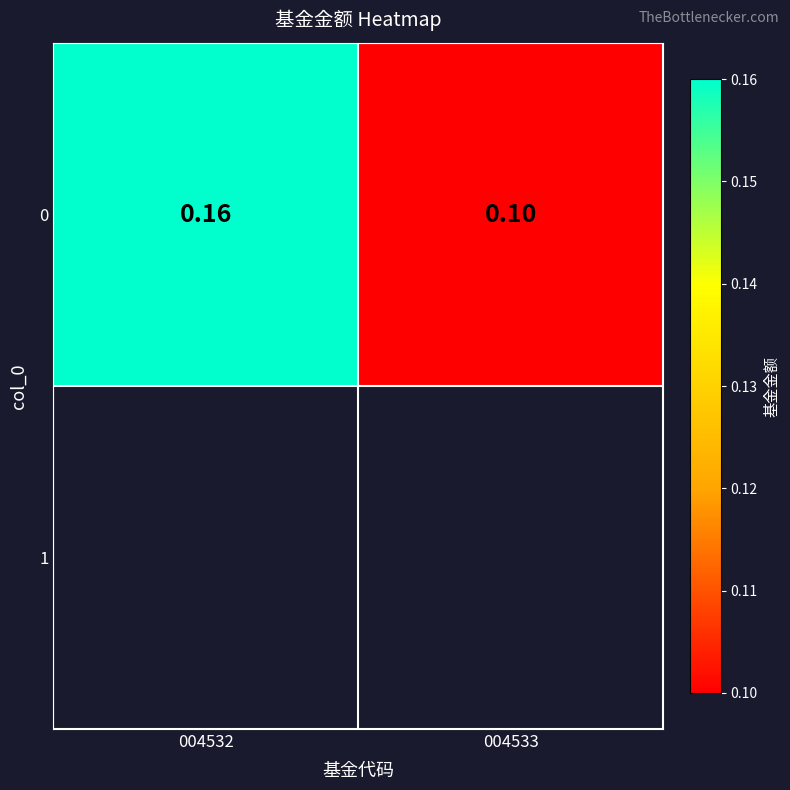

Reading right to left, extract all data points from this chart.

004533=0.1	004532=0.2